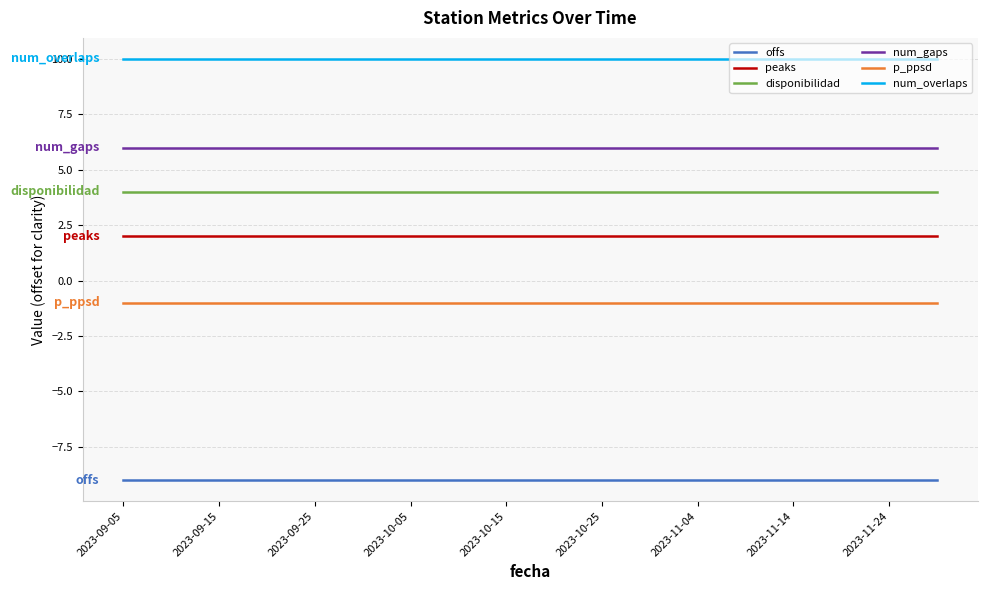

At how many categories does at least one series exceed -2?

18